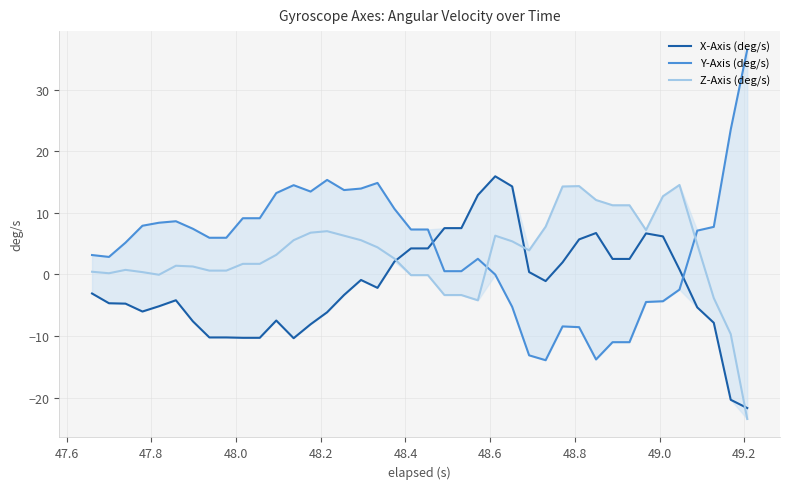

What is the smallest value displayed?

-23.5